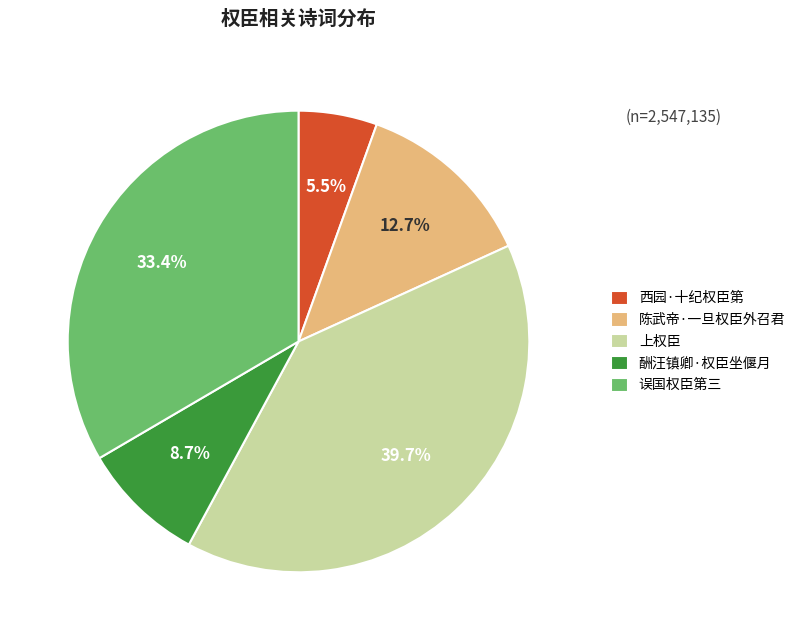

Does 上权臣 represent more than half of the total?

No